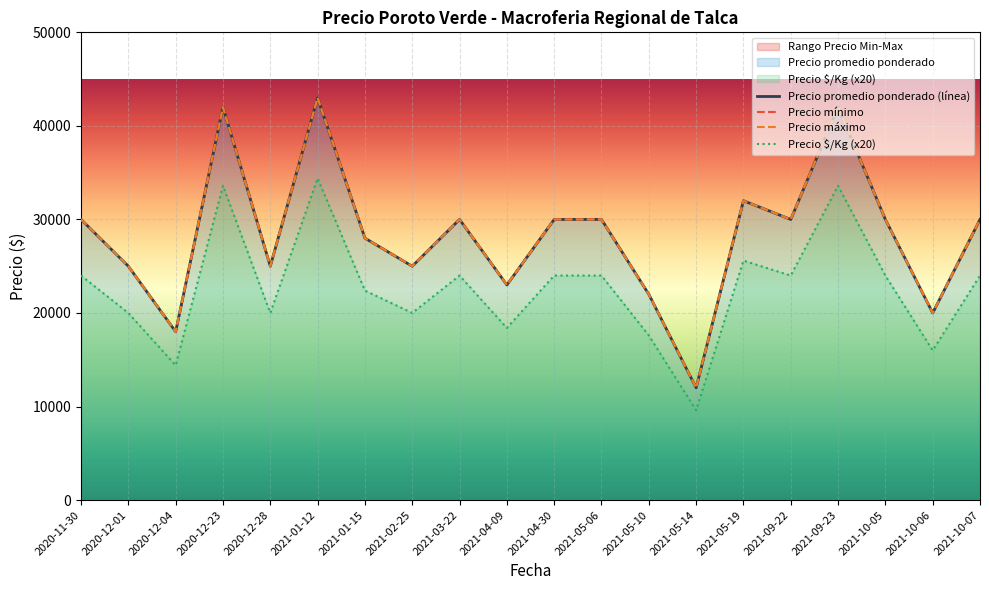

Reading right to left, transcribe all the data shown in this chart.

Precio promedio ponderado: 30000	20000	30000	42000	30000	32000	12000	22000	30000	30000	23000	30000	25000	28000	43000	25000	42000	18000	25000	30000
Precio minimo: 30000	20000	30000	42000	30000	32000	12000	22000	30000	30000	23000	30000	25000	28000	43000	25000	42000	18000	25000	30000
Precio maximo: 30000	20000	30000	42000	30000	32000	12000	22000	30000	30000	23000	30000	25000	28000	43000	25000	42000	18000	25000	30000
Precio S/Kg: 24000	16000	24000	33600	24000	25600	9600	17600	24000	24000	18400	24000	20000	22400	34400	20000	33600	14400	20000	24000